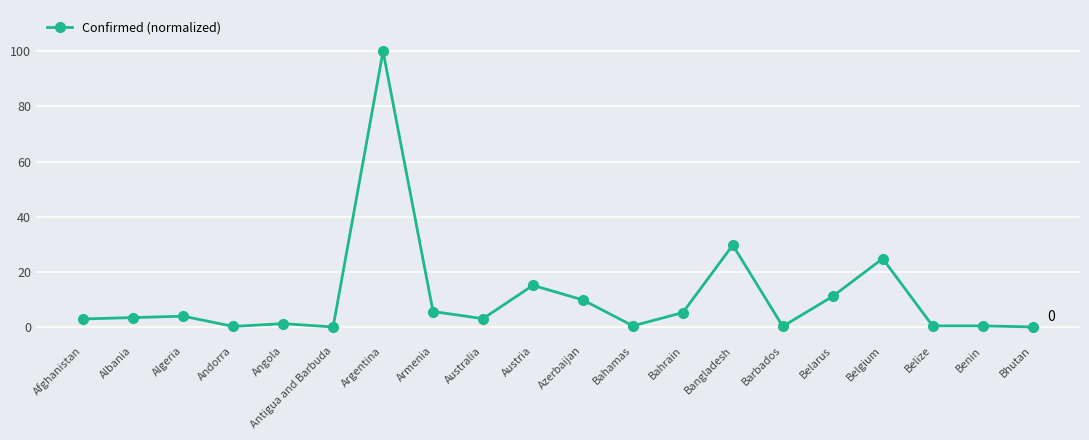

How many series are shown in this chart?

1